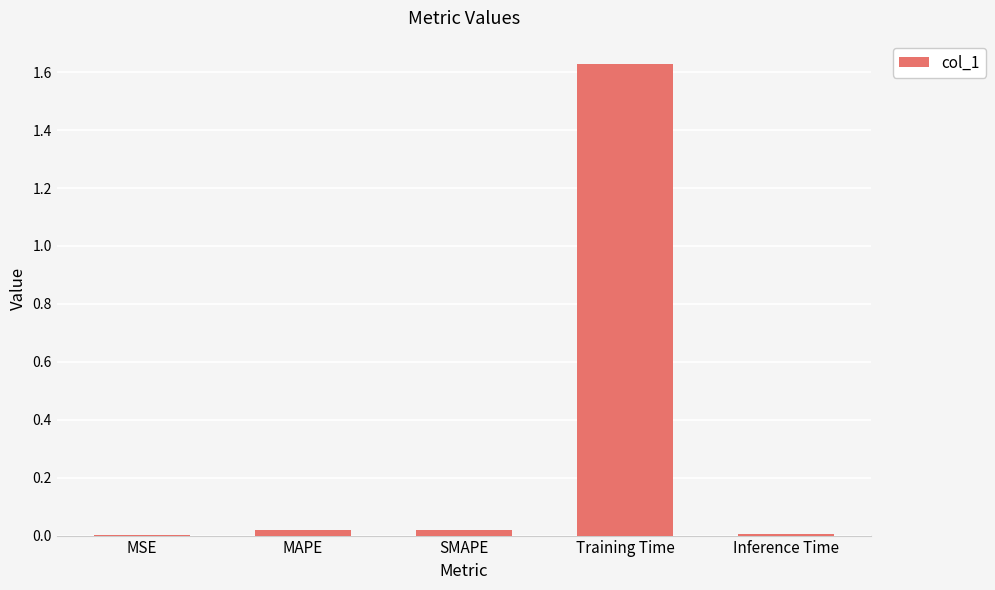

Which has a higher value, Training Time or Inference Time?

Training Time